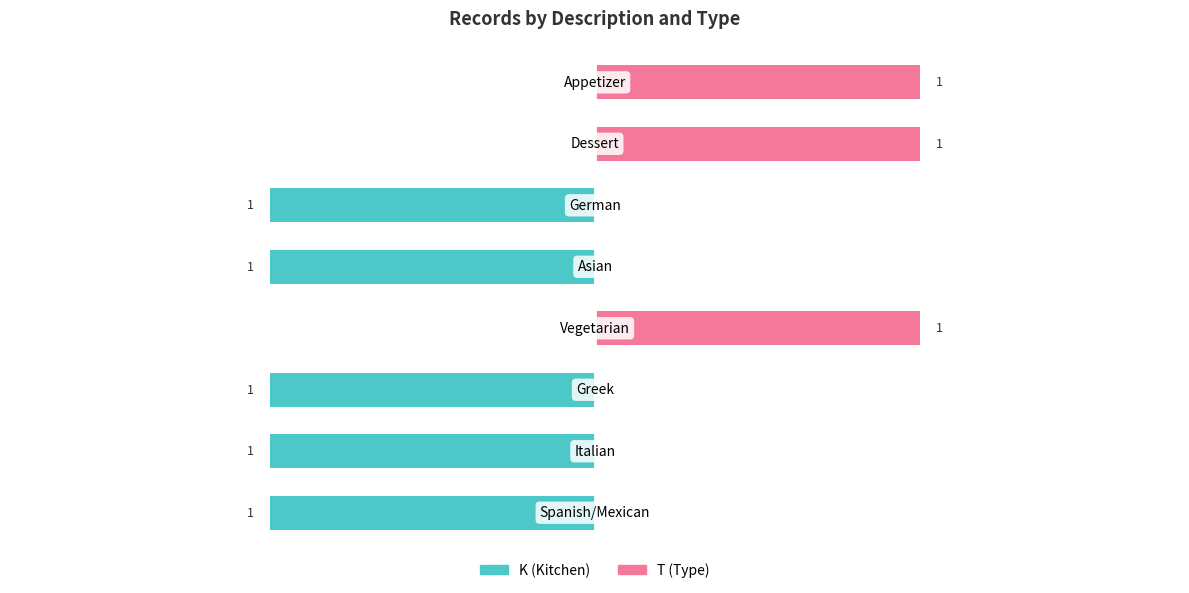

Is it true that K equals -1 at 1?

True